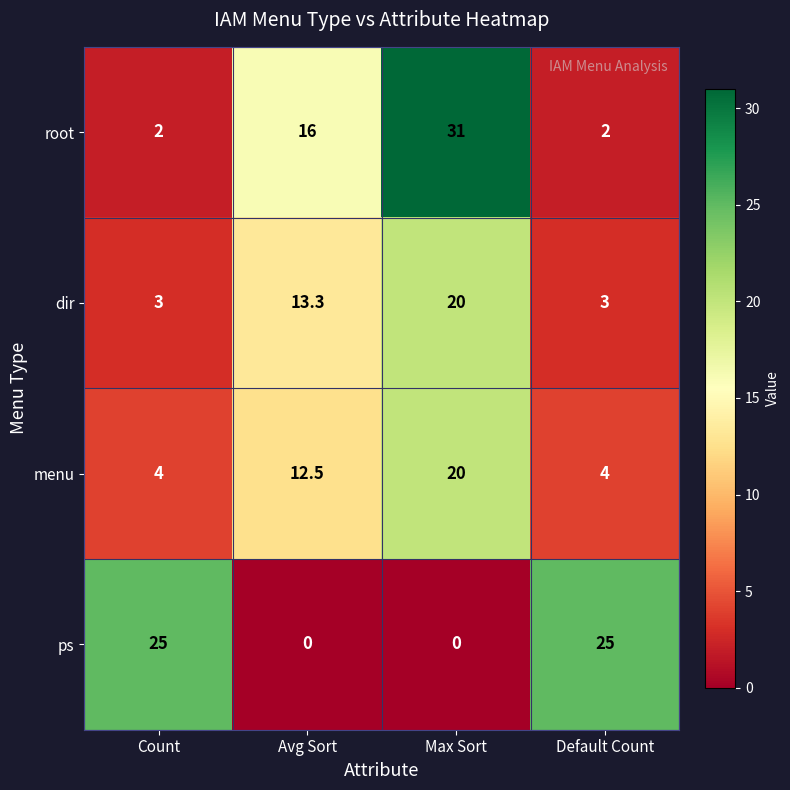

What is the total value across all series at Avg Sort?

41.8